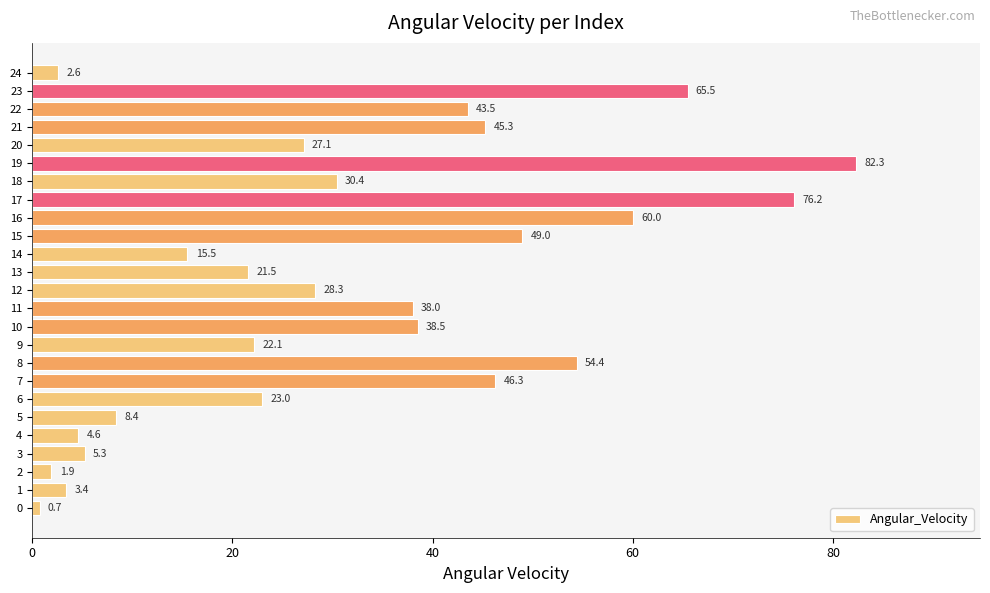

Does the chart contain any negative values?

No